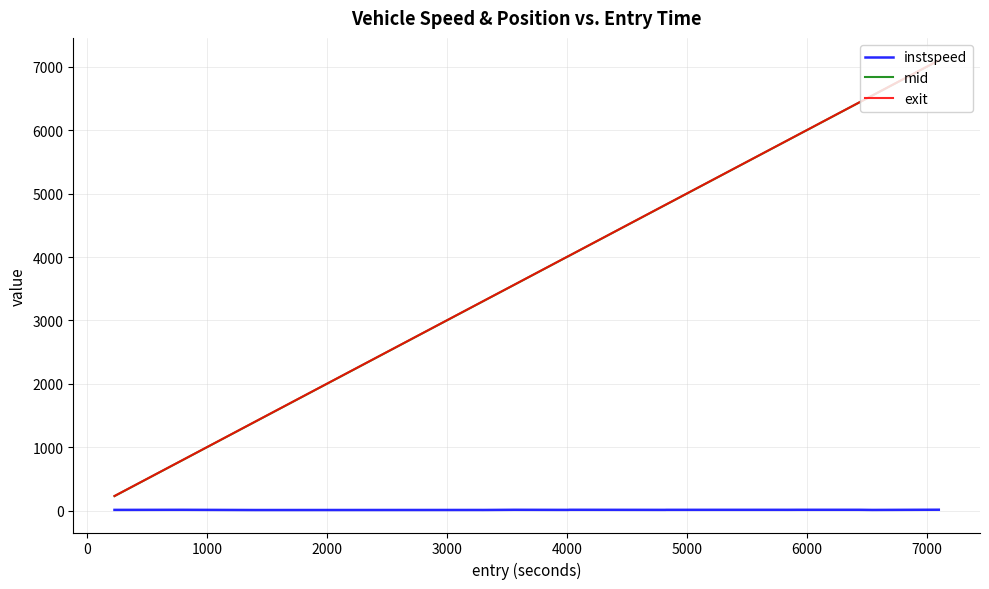

True or false: exit and instspeed cross at least once.

False